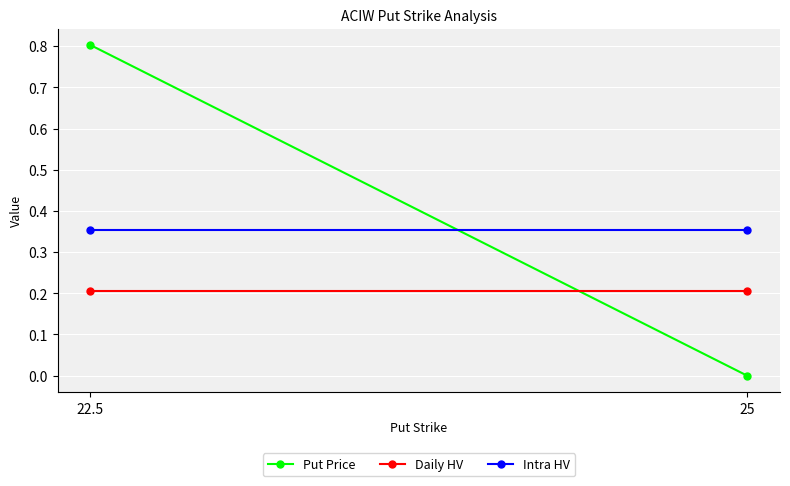

How many lines are shown in the chart?

3